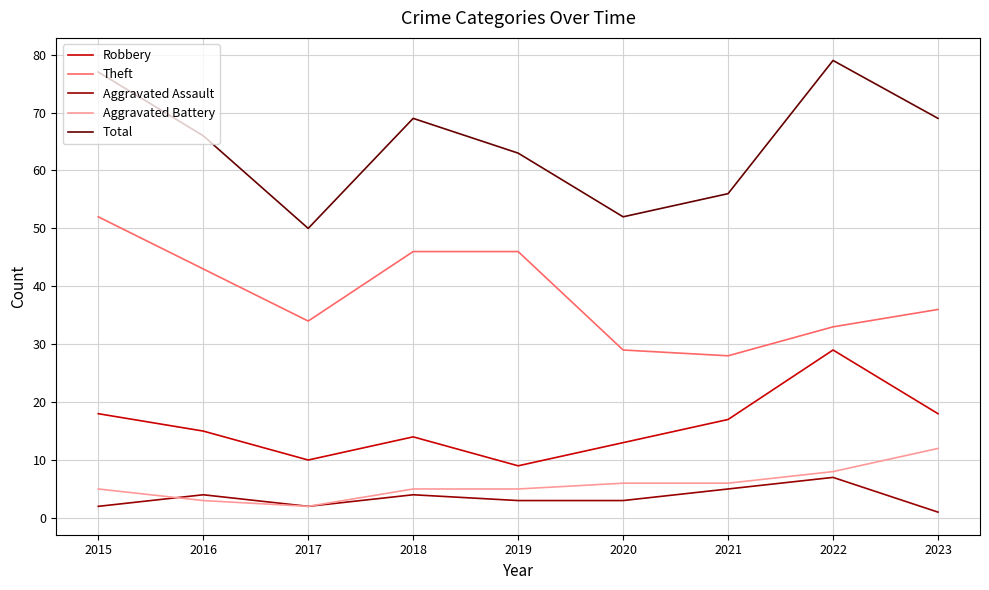

Which series changed the most between 2022 and 2023?

Robbery